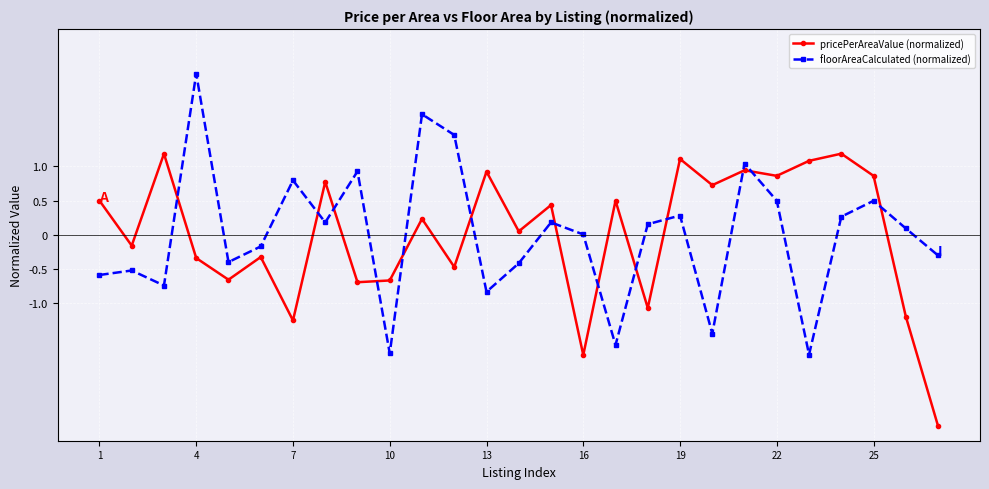

How many values in the pricePerAreaValue (normalized) series are below 0?

12